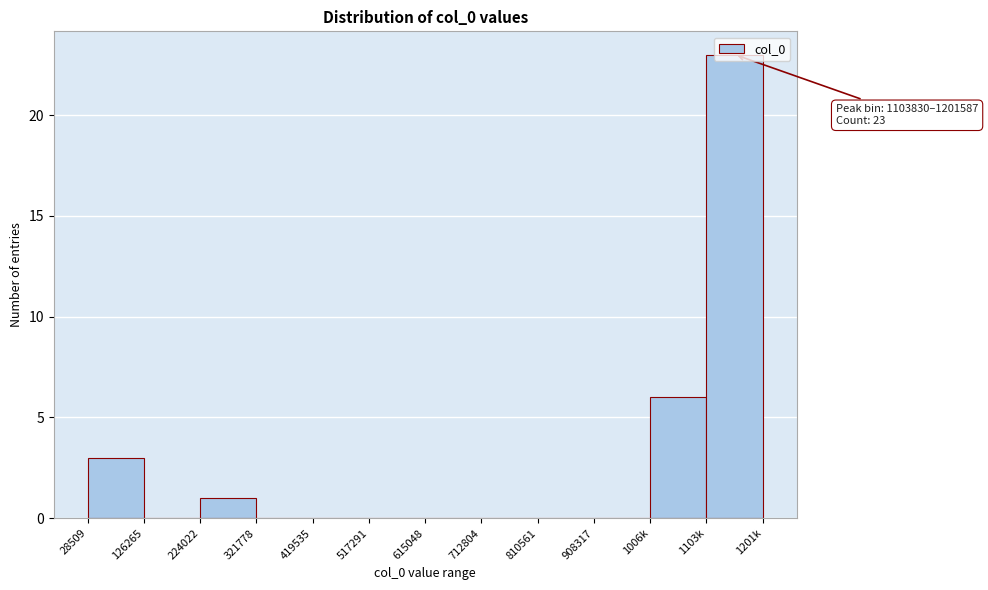

At which category does the chart reach its peak across all series?

1103k